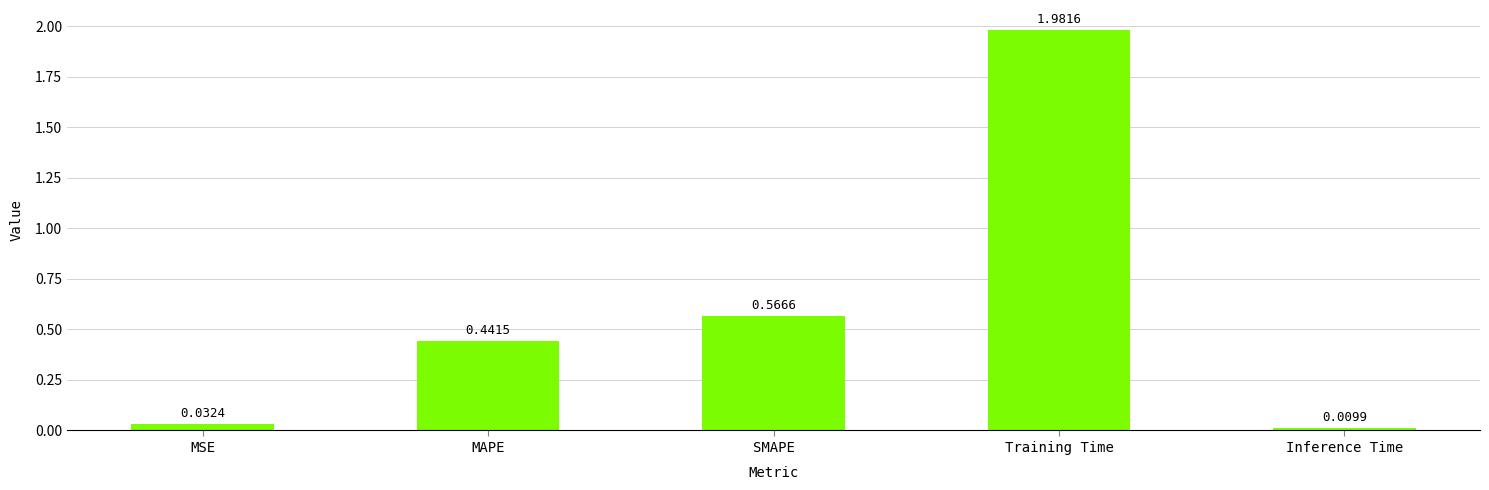

Which category has the lowest value across all series?

Inference Time